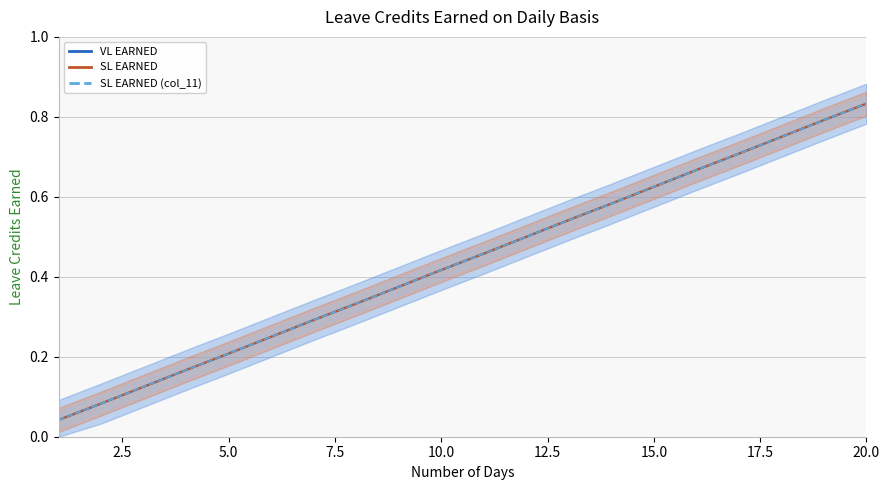

What are all the series names shown in the legend?

VL EARNED, SL EARNED, SL EARNED (col_11)